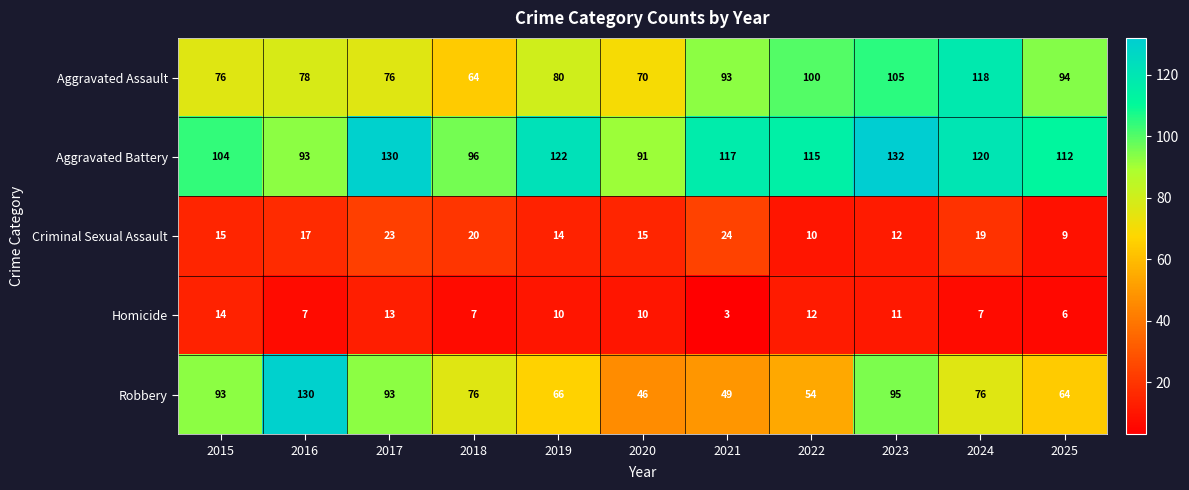

At which category is the sum across all series the highest?

2023